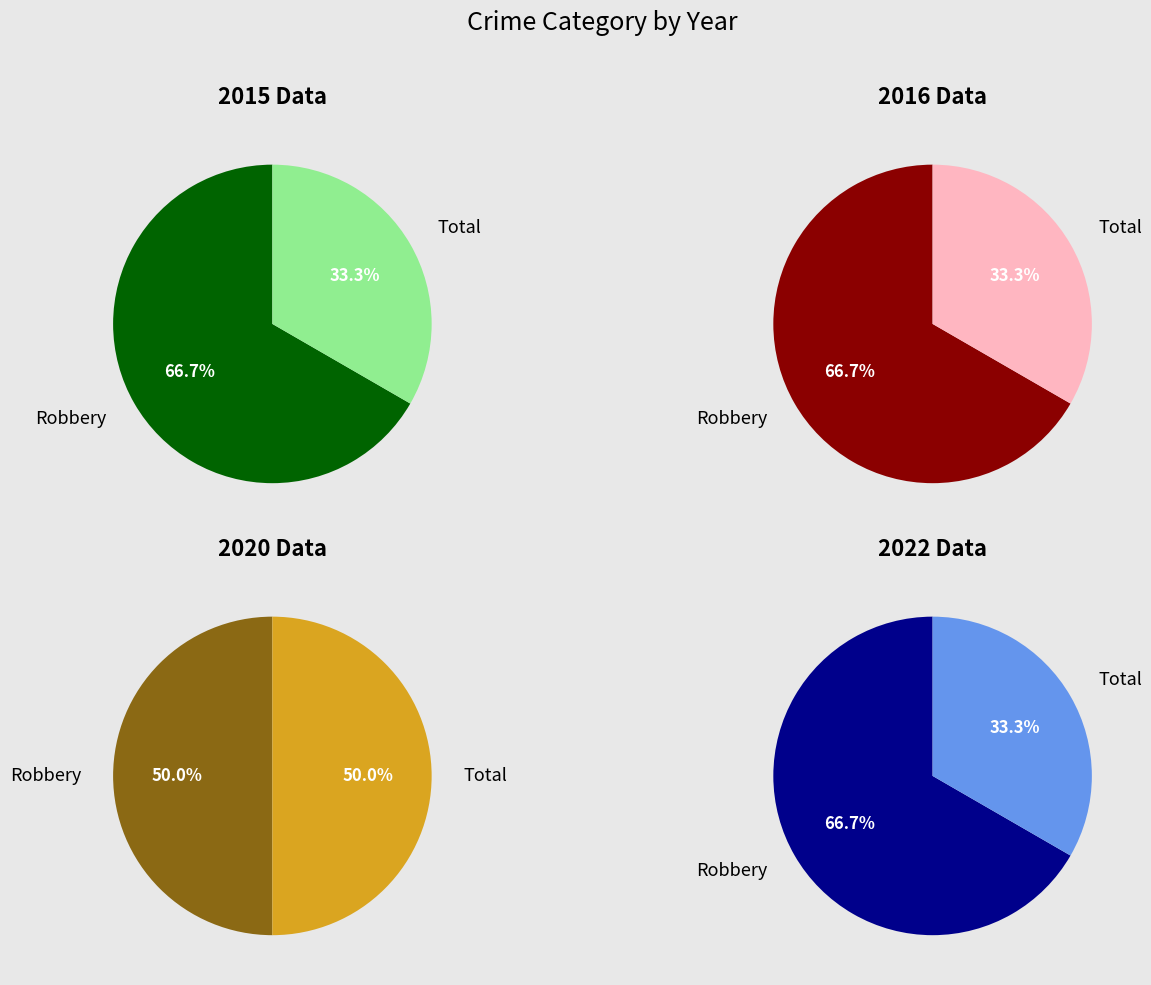

To the nearest percent, what percentage of the pie is Total?

33%